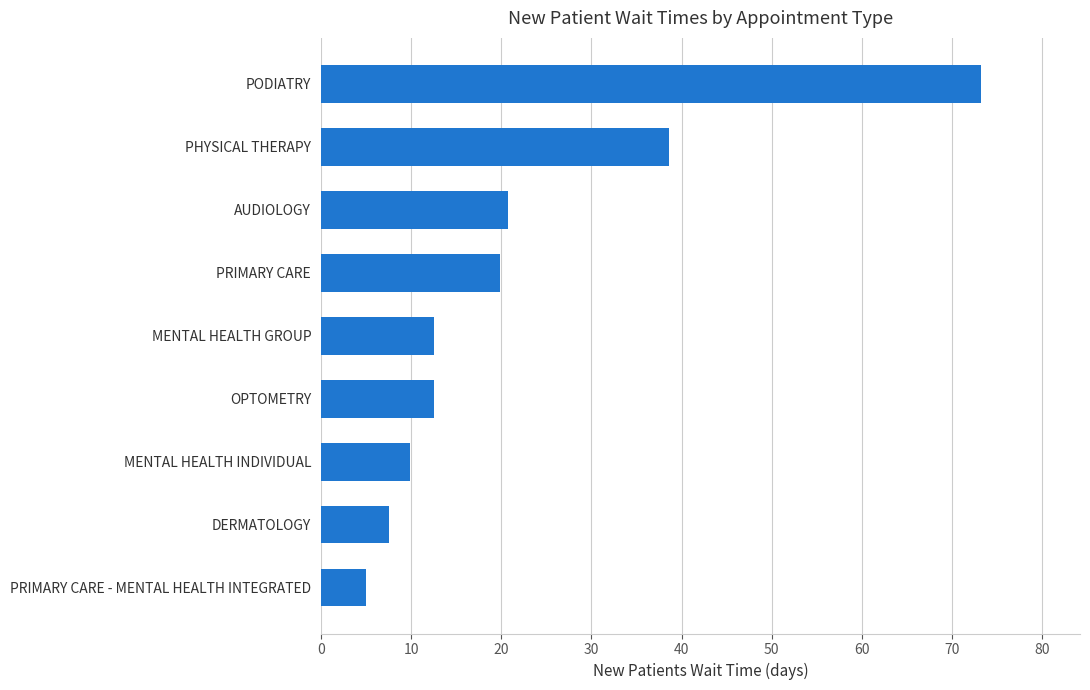

What value does the data have at PRIMARY CARE?

19.9